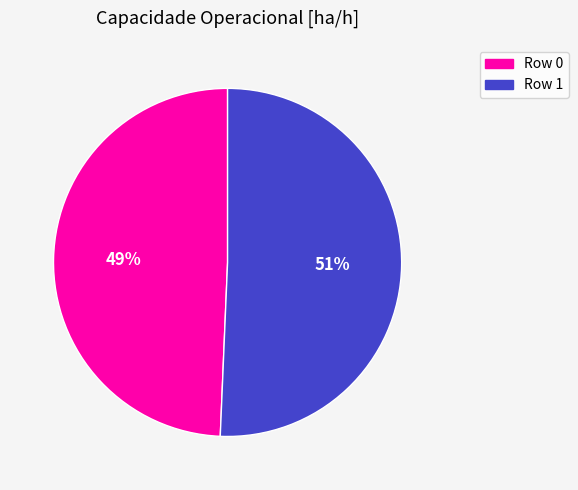

Do Row 0 and Row 1 together represent more than half of the pie?

Yes